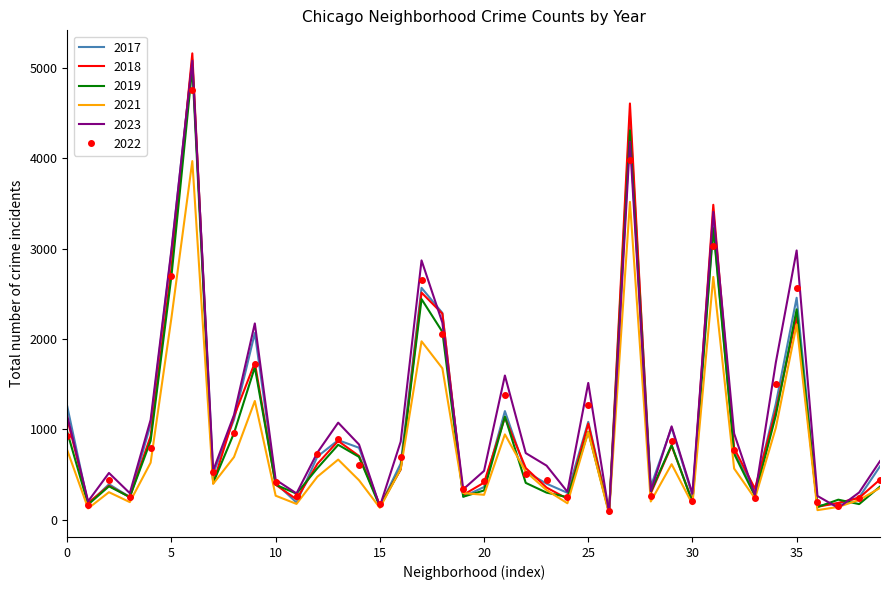

What is the greatest value displayed?

5163